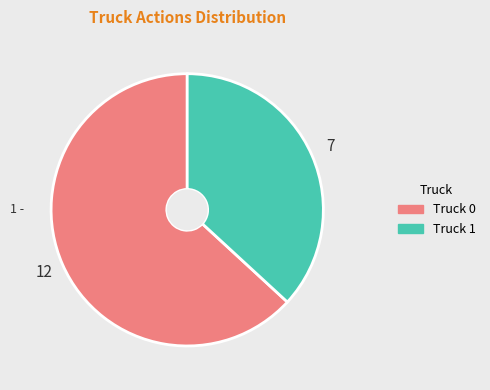

Do Truck 0 and Truck 1 together represent more than half of the pie?

Yes